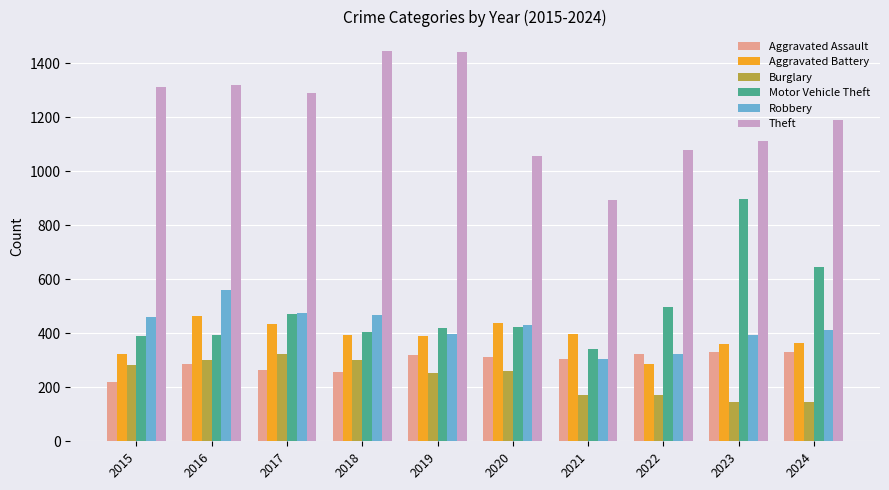

The Motor Vehicle Theft series shows 883 at 2024. True or false?

False